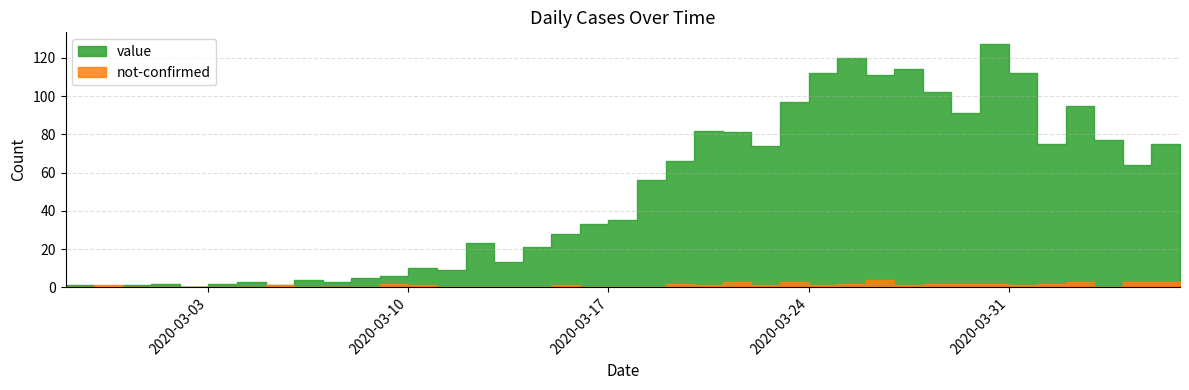

List the labels in order of not-confirmed value, smallest first.

2020-02-27, 2020-02-29, 2020-03-01, 2020-03-02, 2020-03-03, 2020-03-04, 2020-03-06, 2020-03-07, 2020-03-08, 2020-03-11, 2020-03-12, 2020-03-13, 2020-03-14, 2020-03-16, 2020-03-17, 2020-03-18, 2020-04-03, 2020-02-28, 2020-03-05, 2020-03-10, 2020-03-15, 2020-03-20, 2020-03-22, 2020-03-24, 2020-03-27, 2020-03-31, 2020-04-06, 2020-03-09, 2020-03-19, 2020-03-25, 2020-03-28, 2020-03-29, 2020-03-30, 2020-04-01, 2020-03-21, 2020-03-23, 2020-04-02, 2020-04-04, 2020-04-05, 2020-03-26